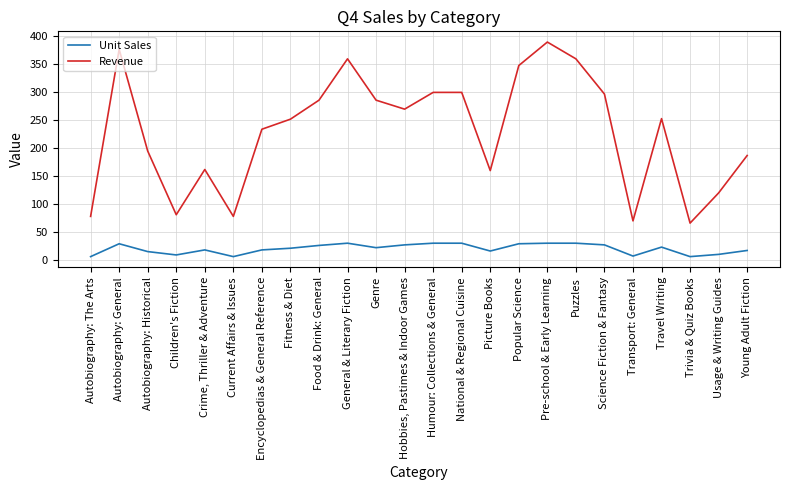

True or false: Unit Sales has a value of 22.0 at Genre.

True